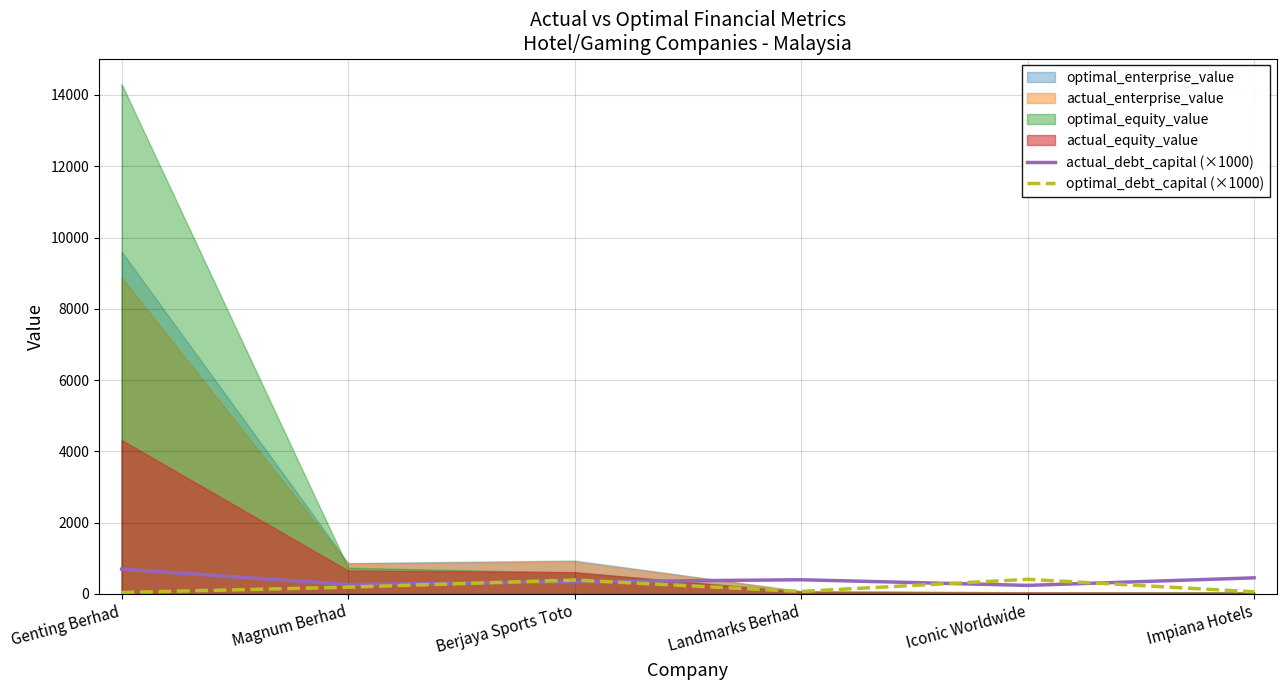

The optimal_debt_capital (×1000) series shows 25.3 at Genting Berhad. True or false?

False